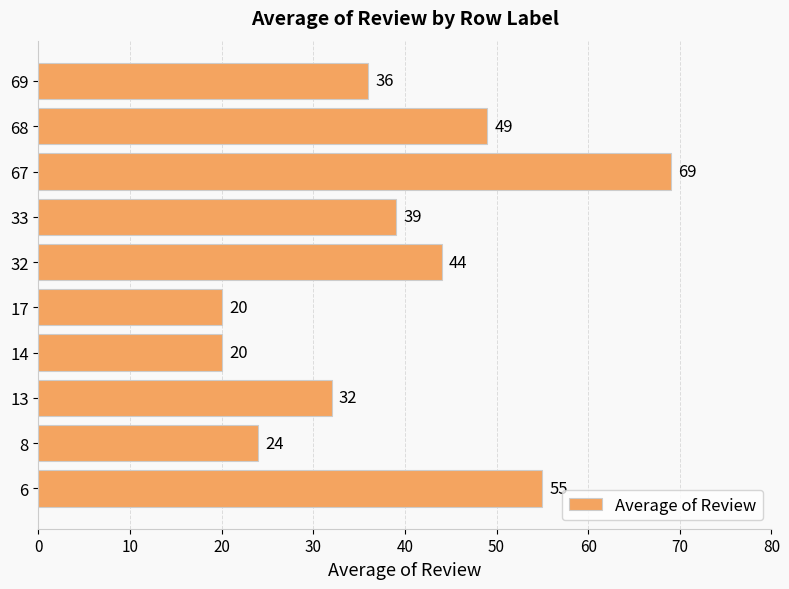

What value does the data have at 33, to the nearest 5?

40